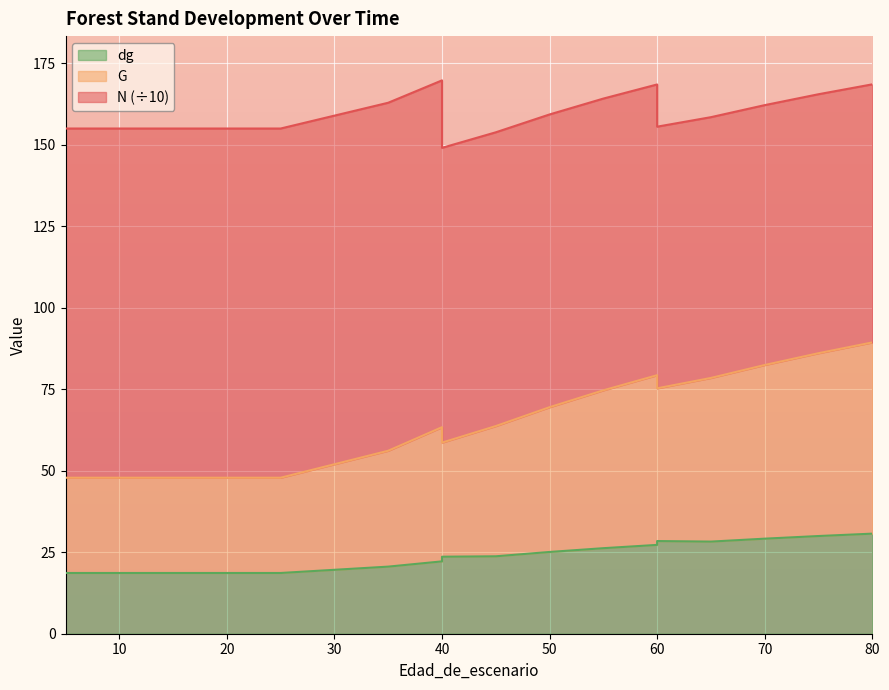

Rank the categories by dg value from lowest to highest.

5, 5, 10, 15, 20, 20, 25, 35, 40, 40, 45, 50, 55, 60, 65, 60, 70, 75, 80